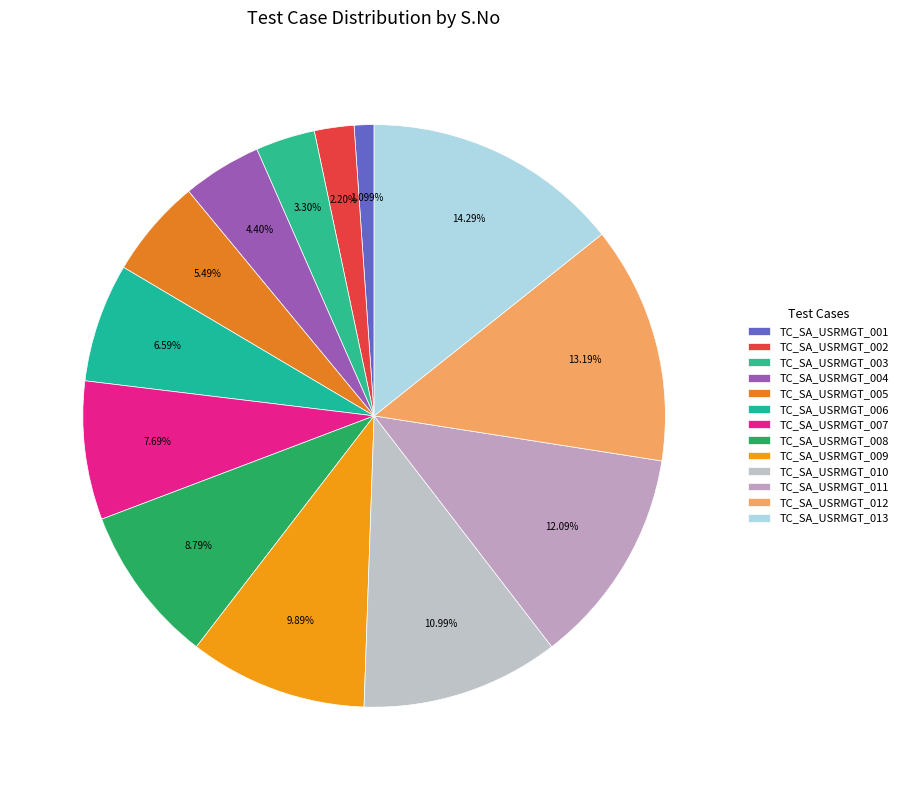

To the nearest percent, what portion does TC_SA_USRMGT_004 represent?

4%